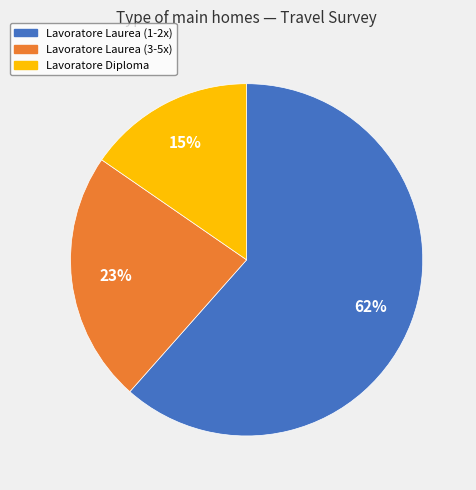

Rank the categories by value from highest to lowest.

Lavoratore Laurea (1-2x), Lavoratore Laurea (3-5x), Lavoratore Diploma